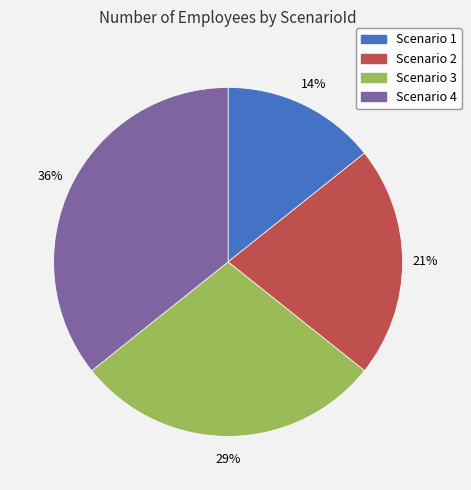

To the nearest percent, what percentage of the pie is Scenario 1?

14%